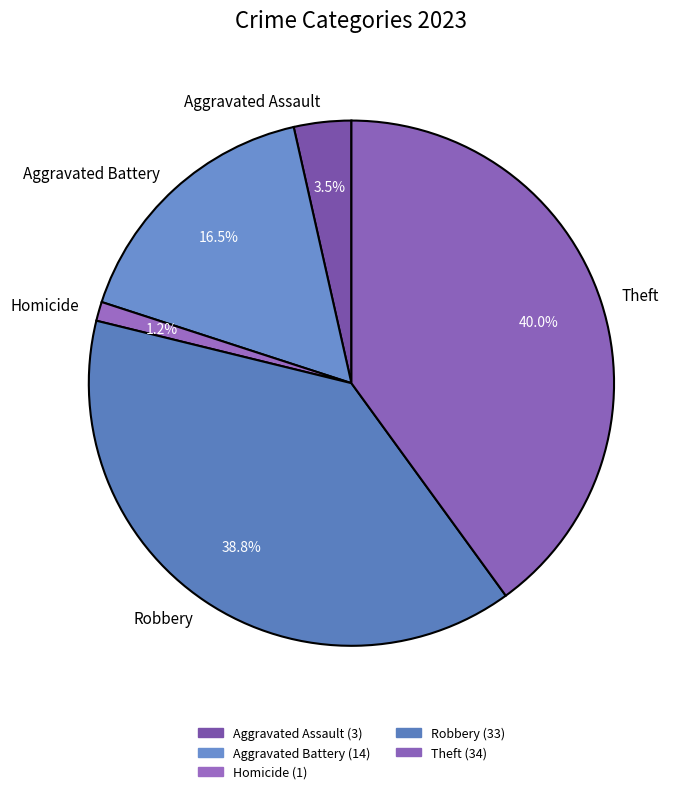

How many slices are in this pie chart?

5